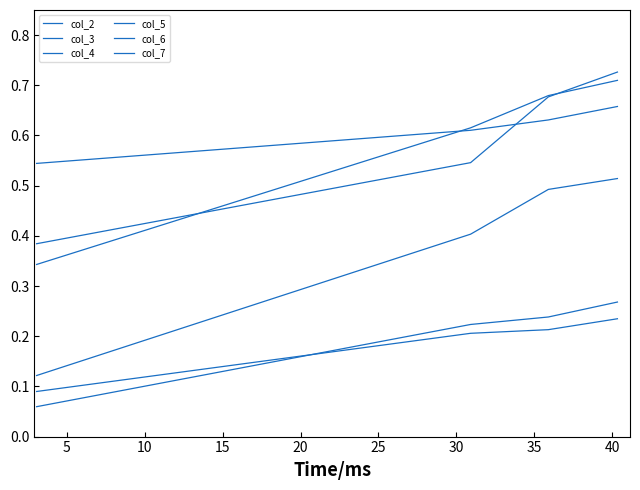

How many lines are shown in the chart?

6